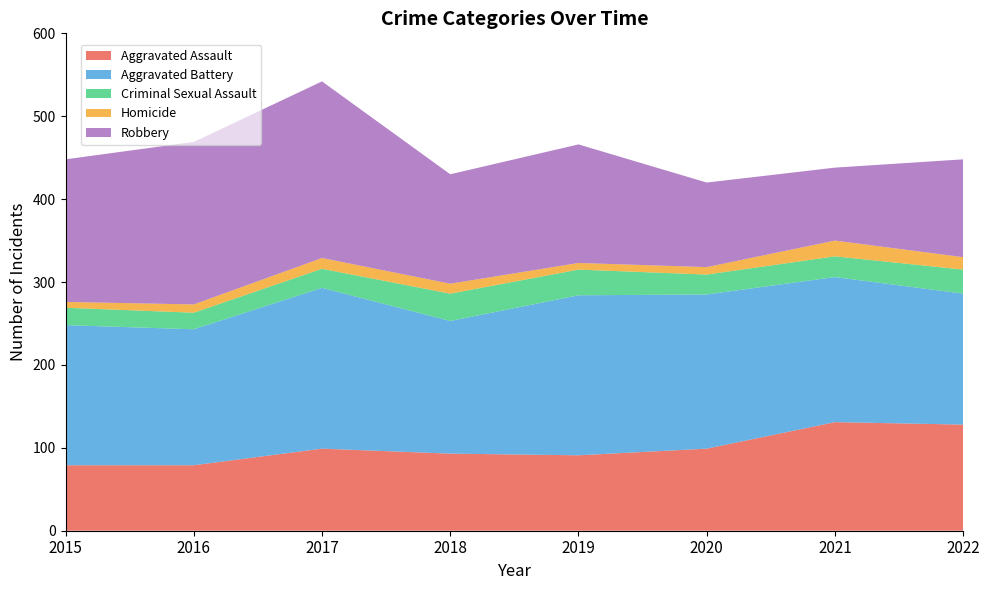

Reading left to right, what are all the values shown in this chart?

Aggravated Assault: 79	79	99	93	91	99	131	128
Aggravated Battery: 169	164	194	160	193	186	175	158
Criminal Sexual Assault: 21	20	23	33	31	24	25	29
Homicide: 7	10	13	12	8	9	19	15
Robbery: 172	196	213	132	143	102	88	118